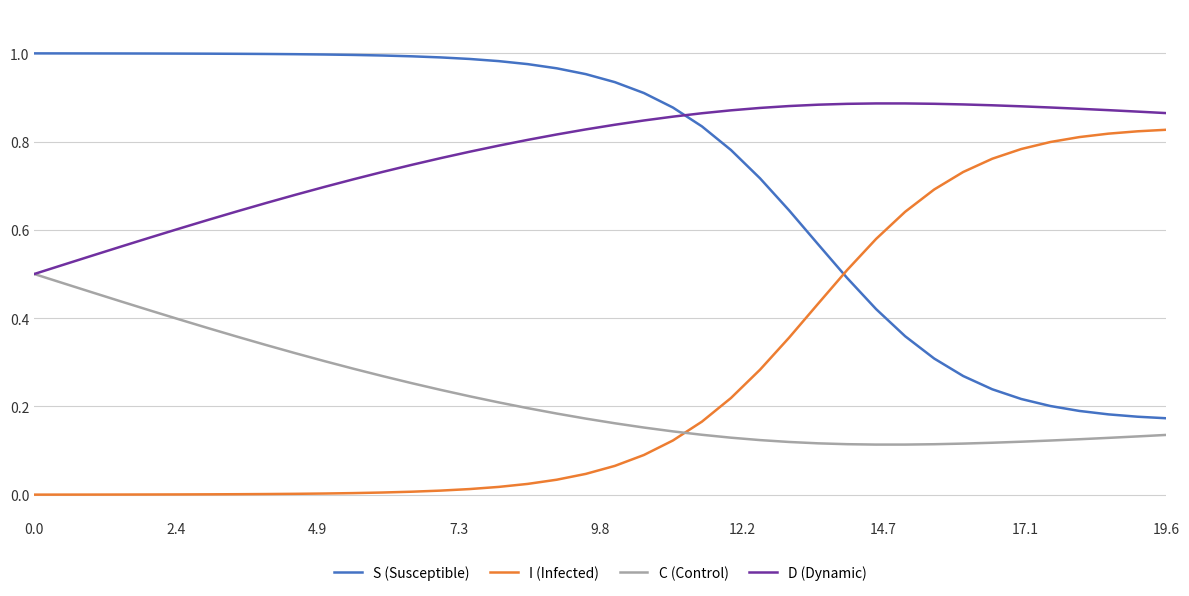

Rank the series by their maximum value, from lowest to highest.

C (Control), I (Infected), D (Dynamic), S (Susceptible)